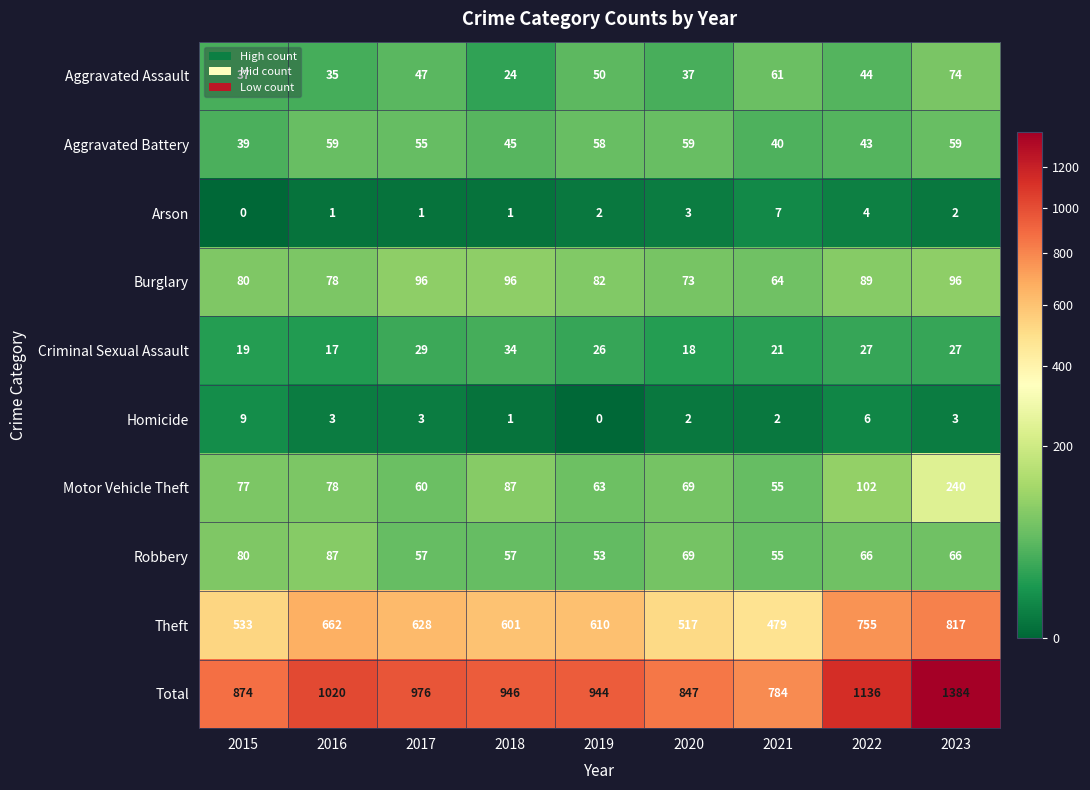

What is the spread (max minus min) of values at 2019?

944